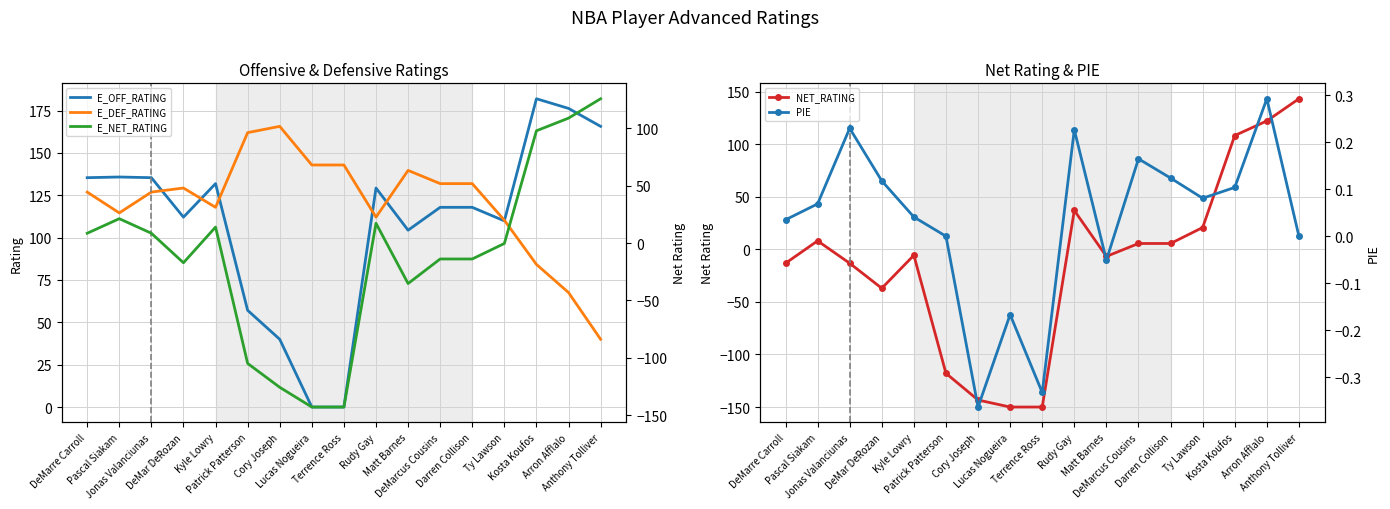

At which category is the sum across all series the highest?

Arron Afflalo